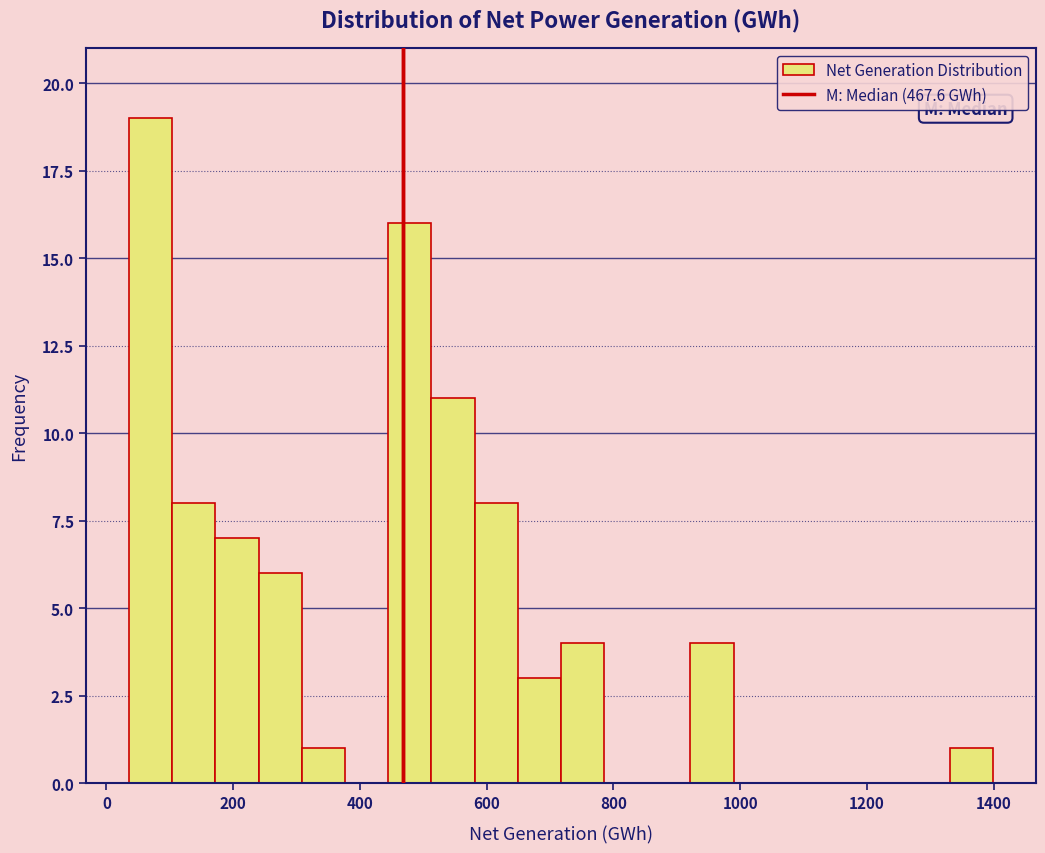

Around what value on the x-axis is the tallest bar? Give the approximate position of its centre, as read against the axis.

60